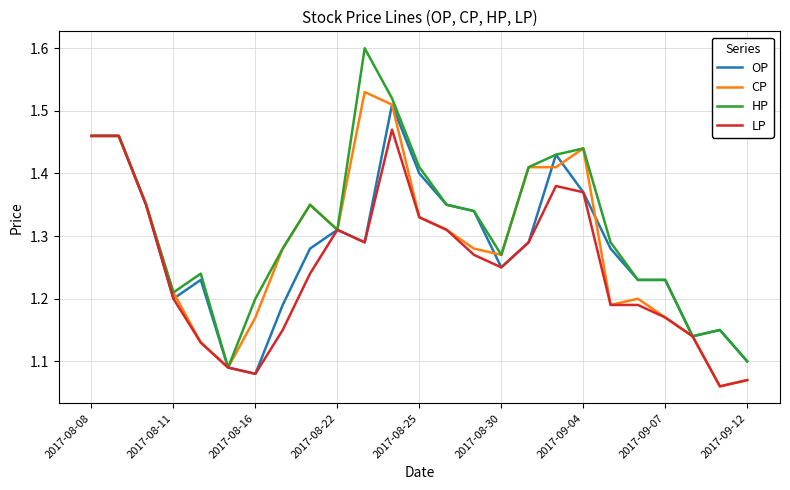

Which series has the largest total across all categories?

HP